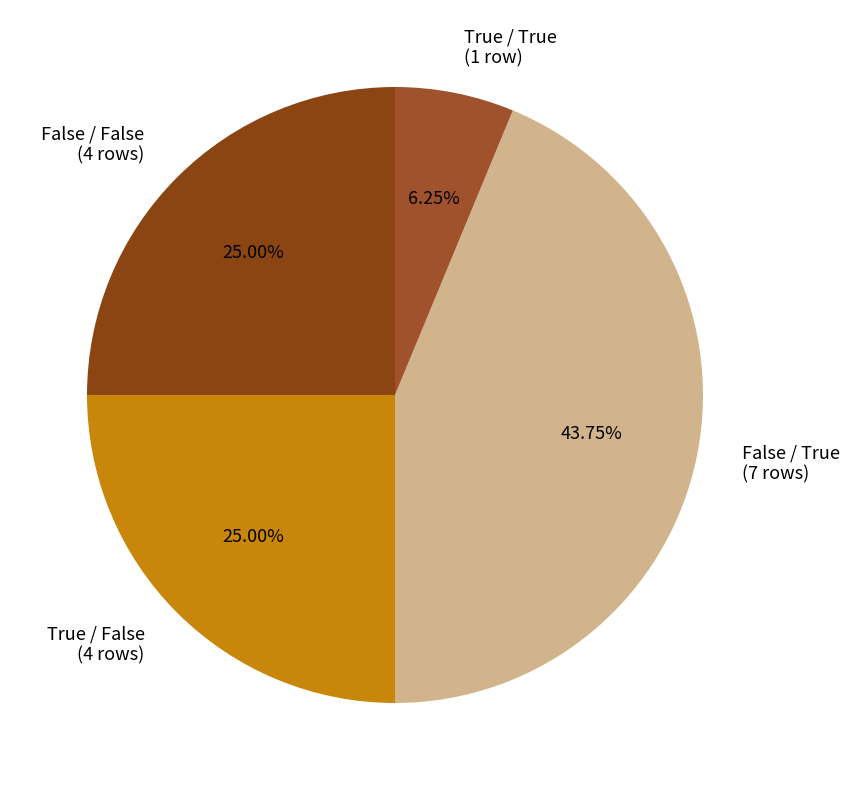

Approximately how many times larger is the value at False / False (4 rows) compared to True / True (1 row)?

4.0